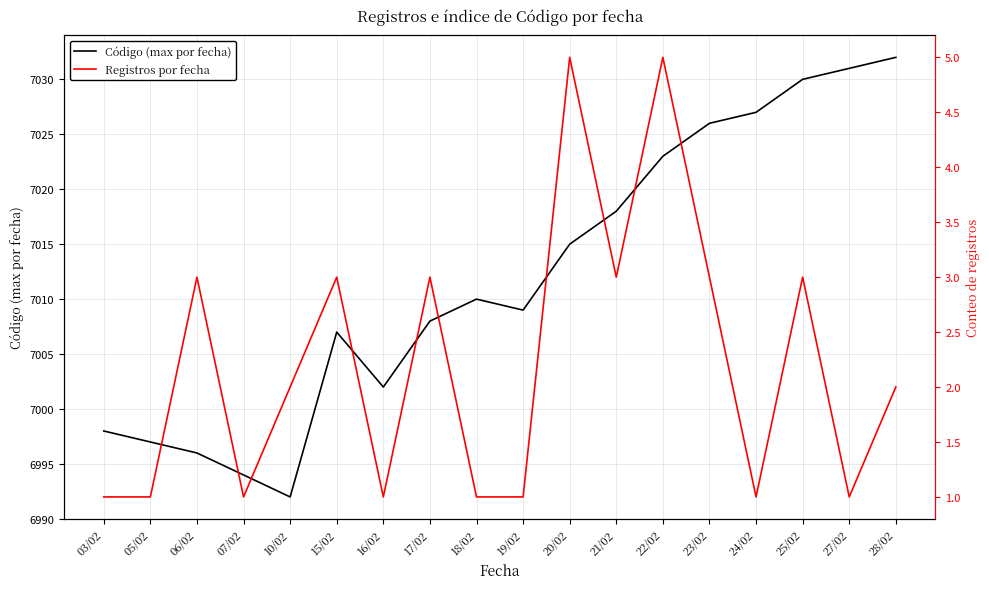

Between 07/02 and 15/02, which series saw the biggest shift?

Código (max por fecha)